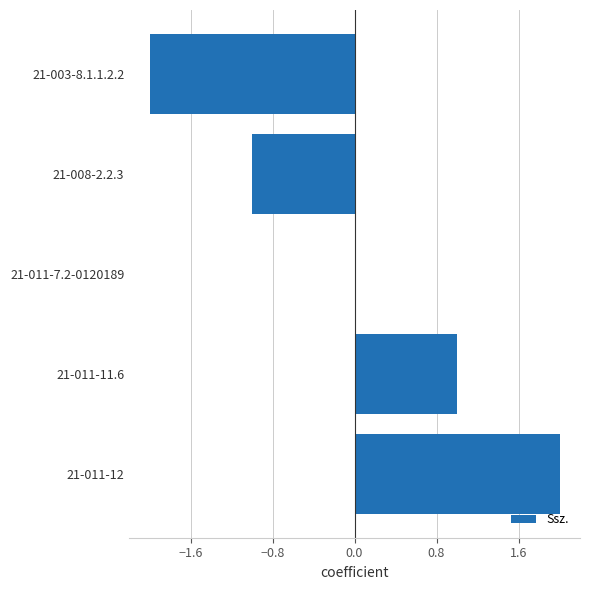

The value at 21-011-7.2-0120189 is 2. True or false?

False